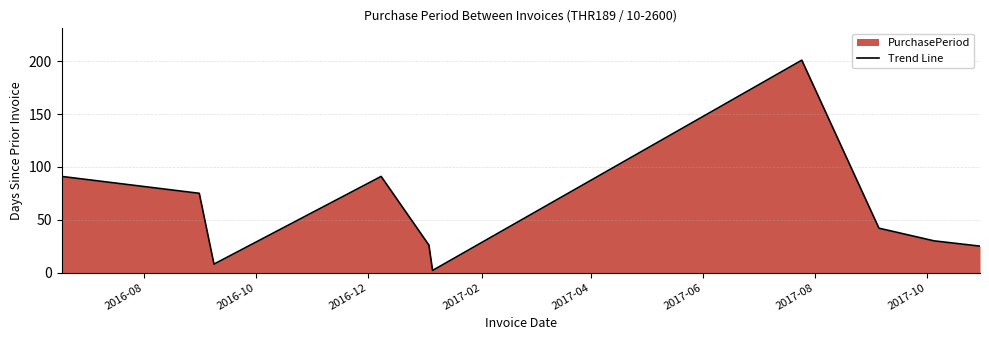

What is the sum of all values?

591